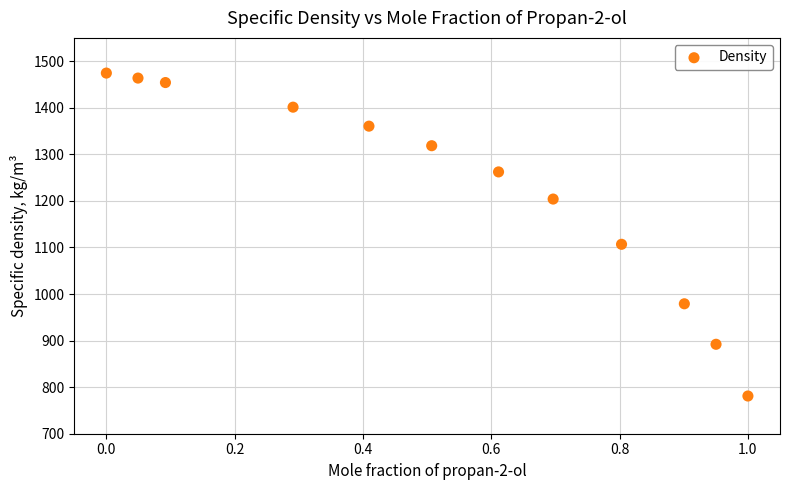

What Y value in the scatter plot is closest to 1127?

1106.8